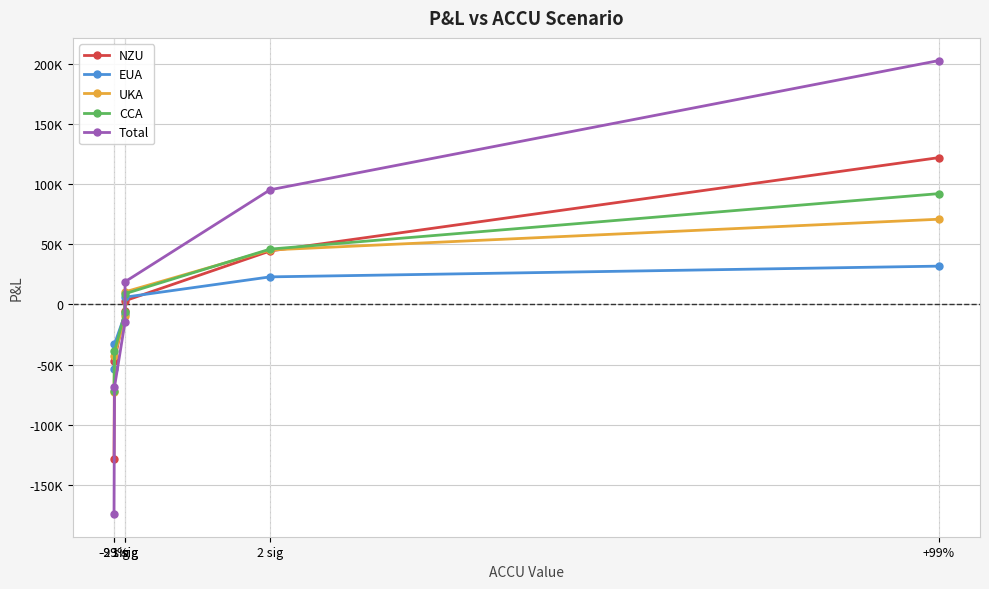

Rank the series at -2 sig from lowest to highest value.

Total, NZU, UKA, CCA, EUA